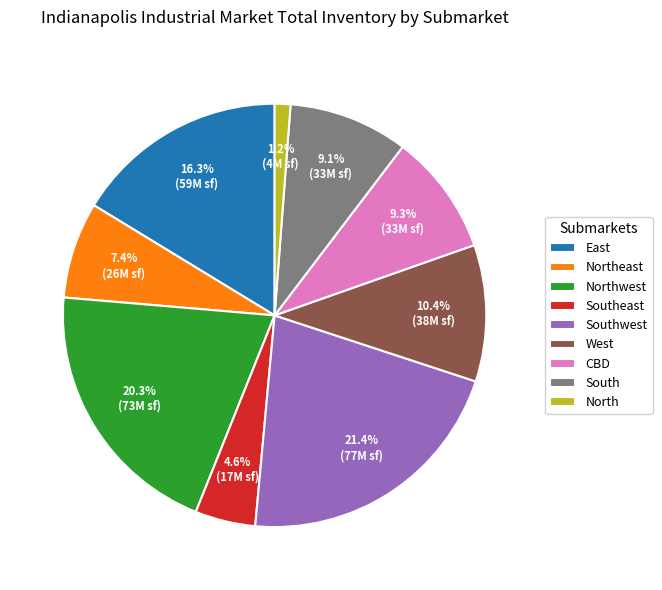

Which slice is the smallest?

North